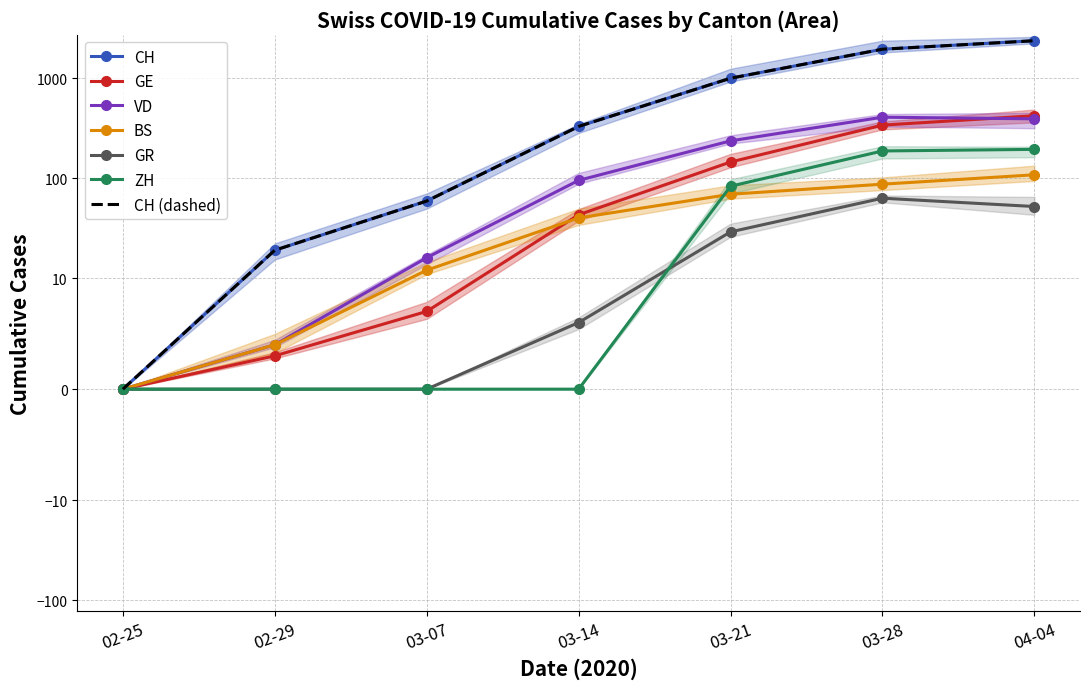

The GR series shows 94 at 2020-04-05. True or false?

False